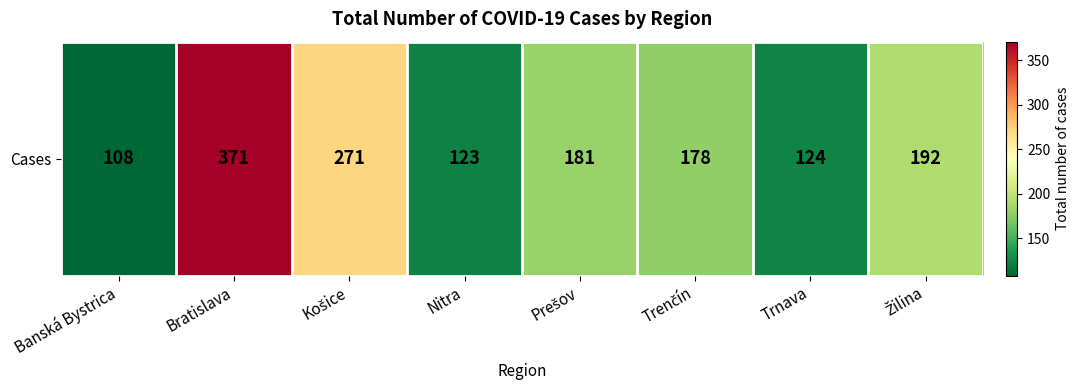

Rank the categories by value from highest to lowest.

Bratislava, Košice, Žilina, Prešov, Trenčín, Trnava, Nitra, Banská Bystrica